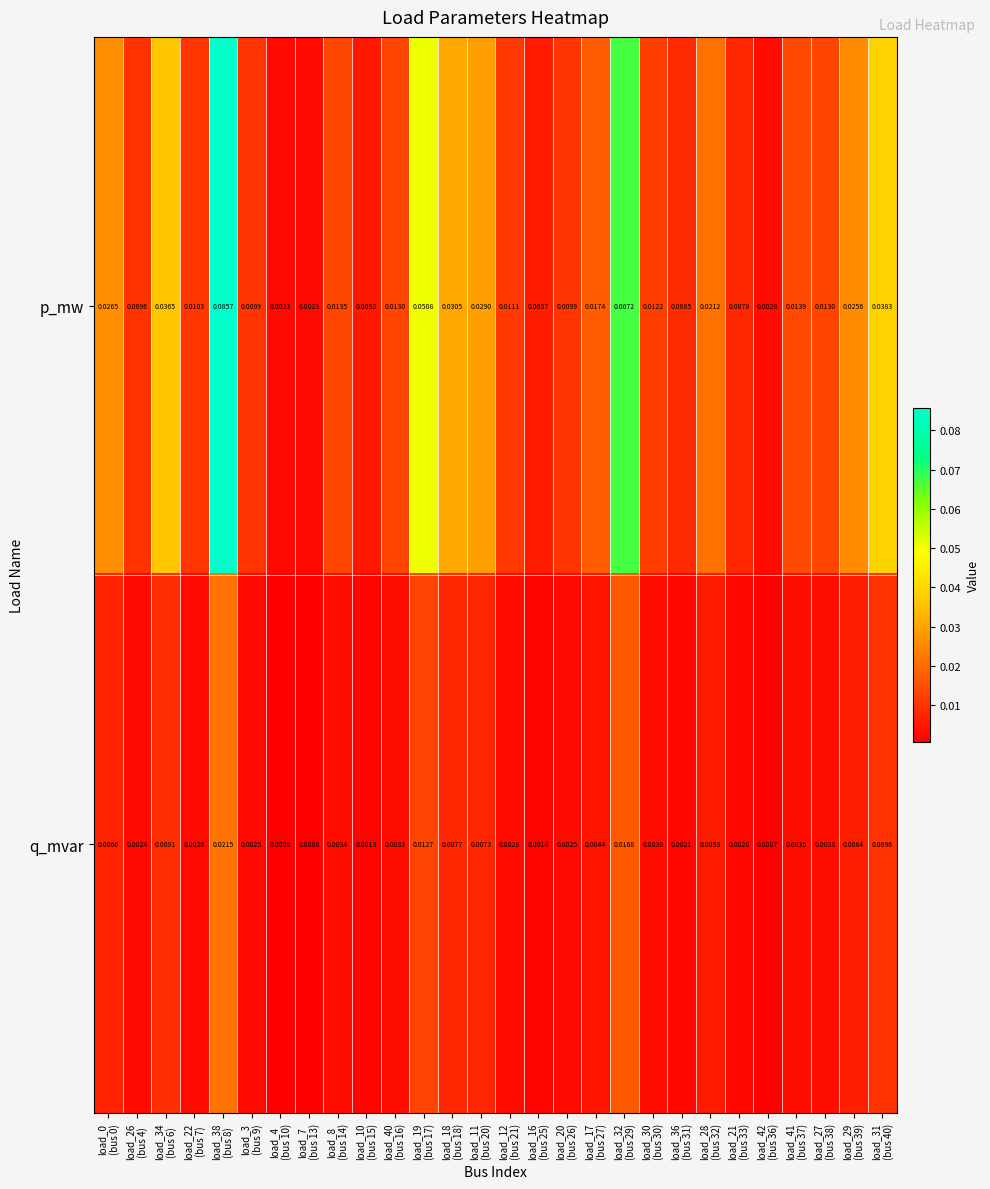

List the series in order of their overall mean, lowest first.

q_mvar, p_mw